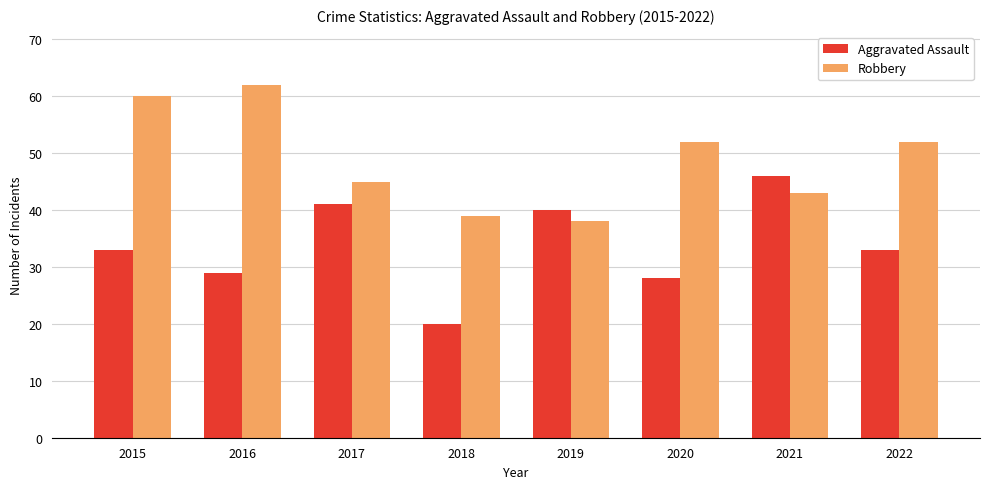

List the series in order of their peak value, lowest first.

Aggravated Assault, Robbery